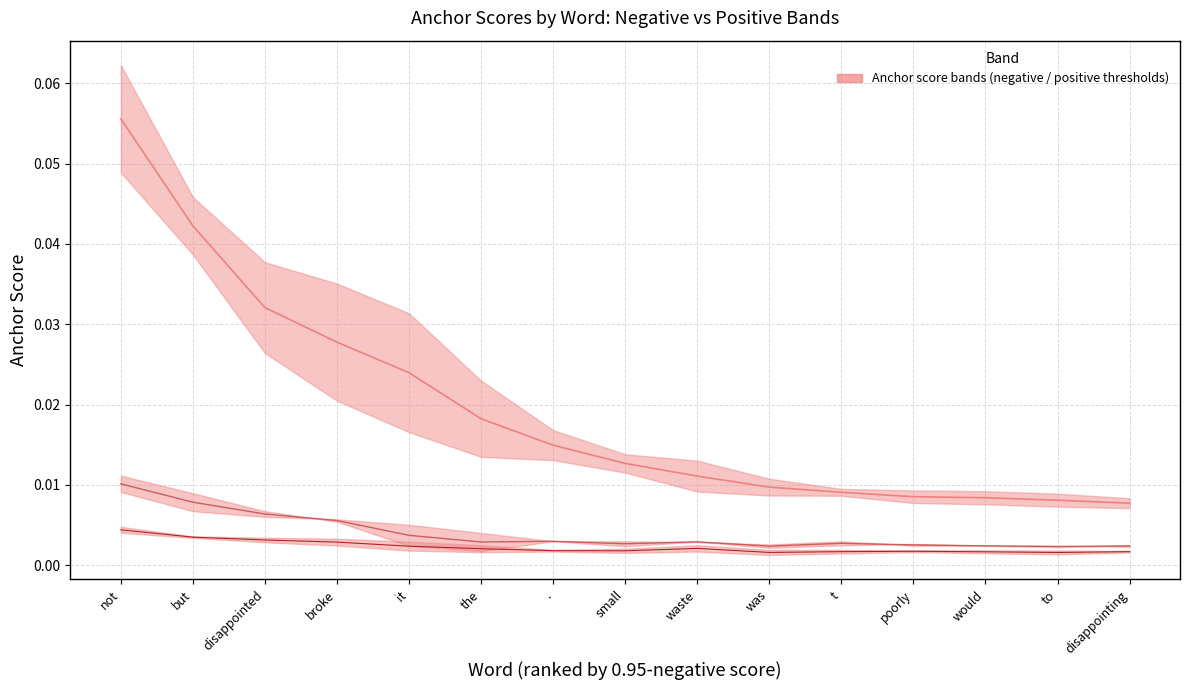

At which label is 0.80 midline closest to 0?

to